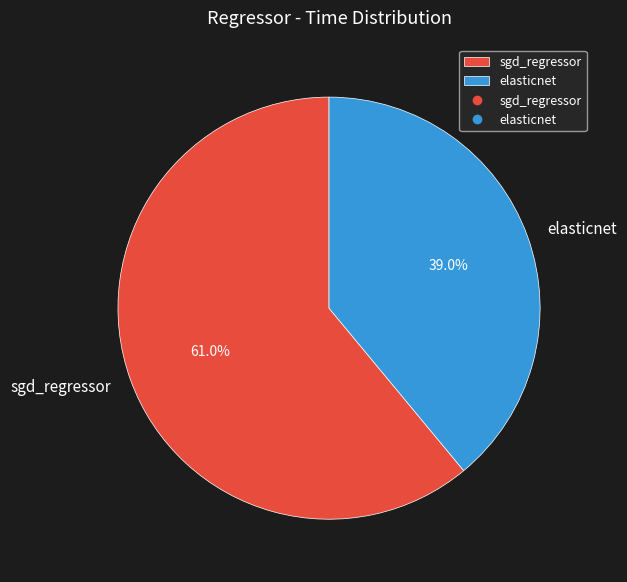

To the nearest percent, what is the difference between the elasticnet and sgd_regressor slice percentages?

22%